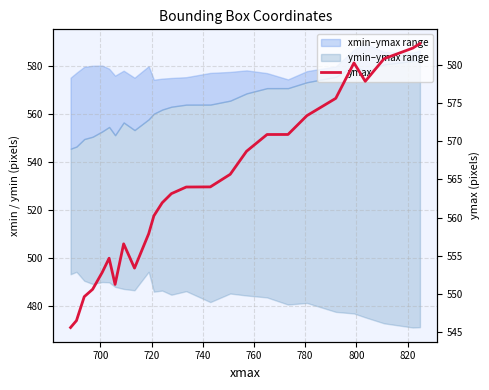

How many lines are shown in the chart?

1